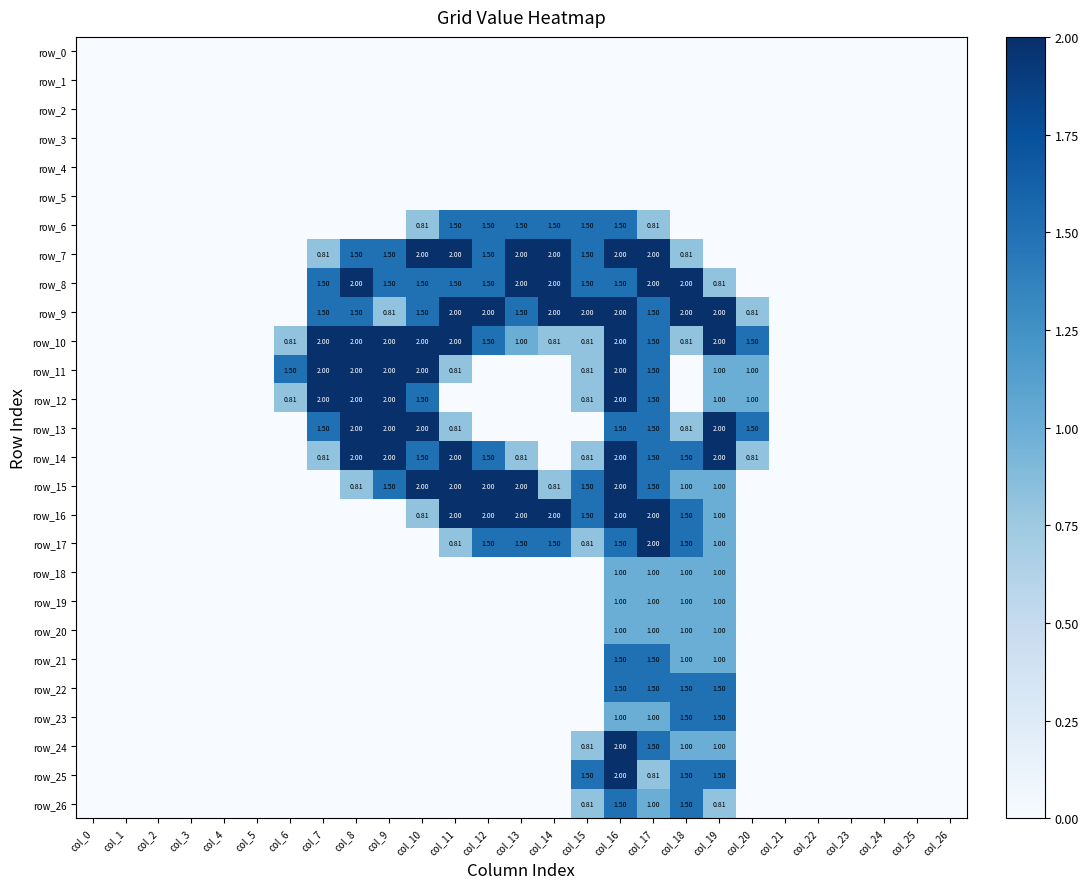

Which series changed the most between col_18 and col_24?

row_8